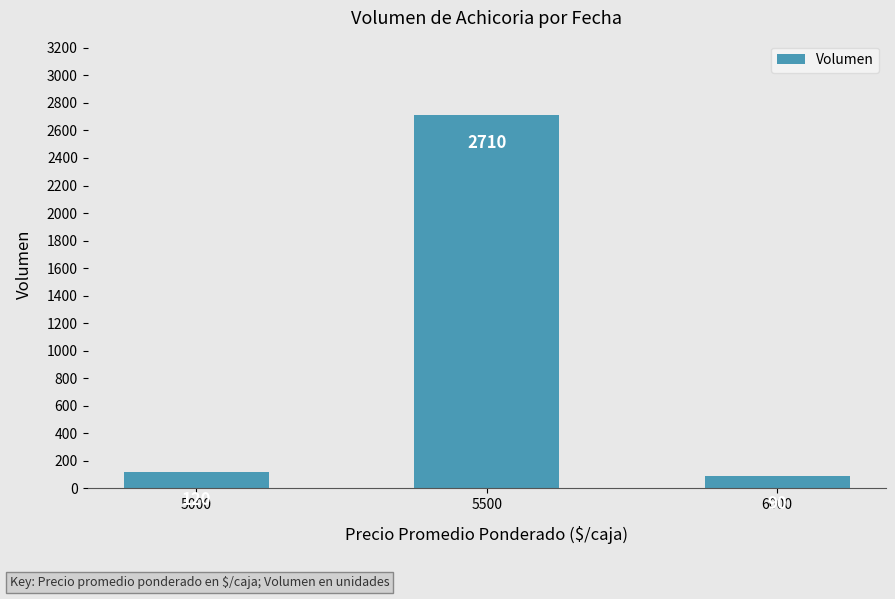

What is the difference between the maximum and minimum values?

2620